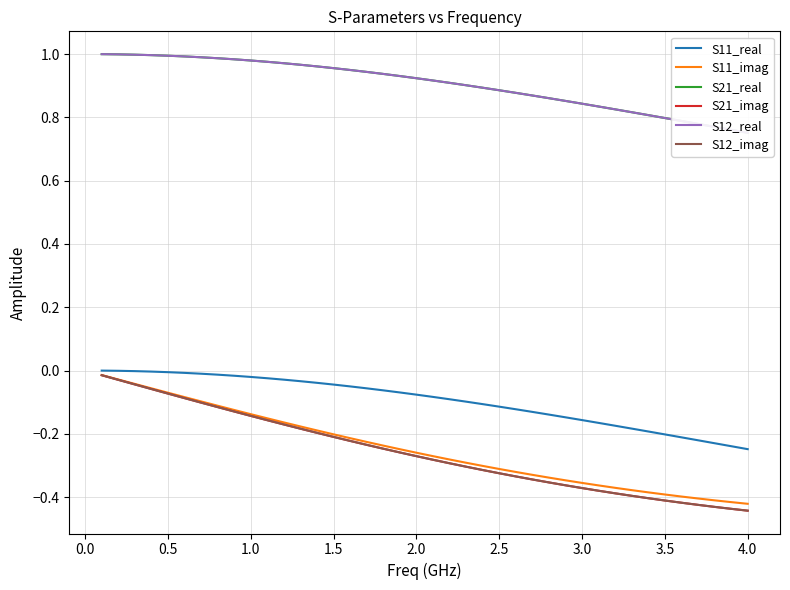

What is the approximate value of S12_real at 1.5?

1.0